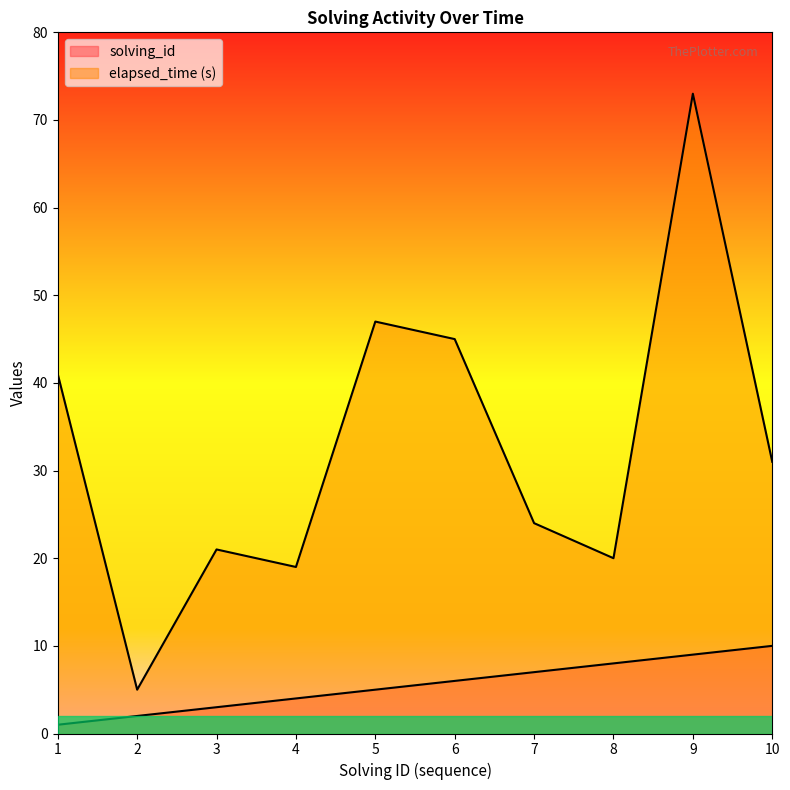

How many values in the solving_id series are below 6?

5